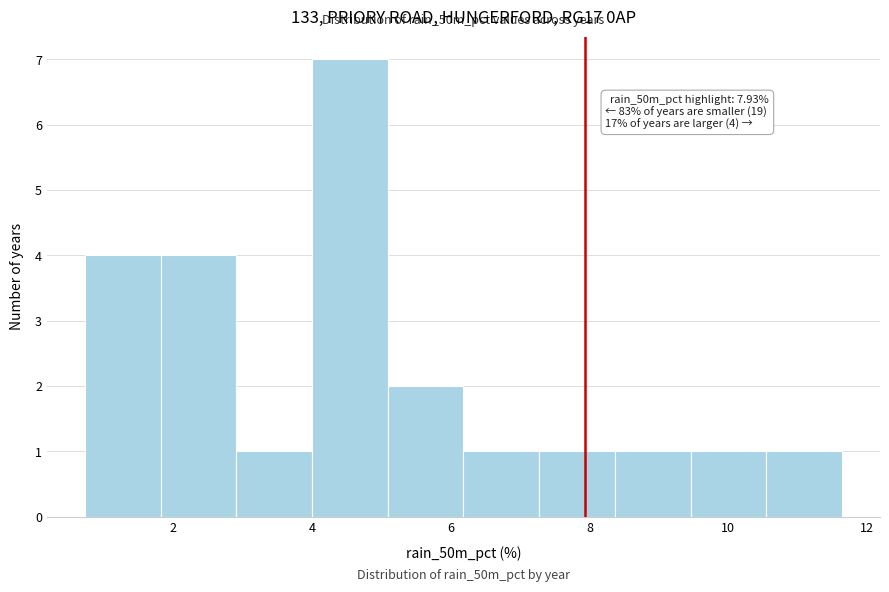

Which range on the x-axis has the tallest bar?

4.0 to 5.0